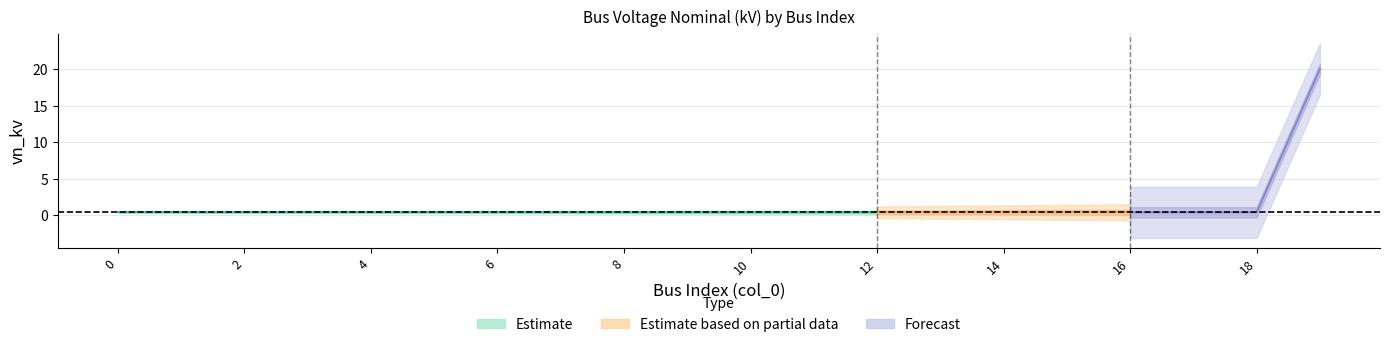

Is it true that the value at 19 is 4.9?

False